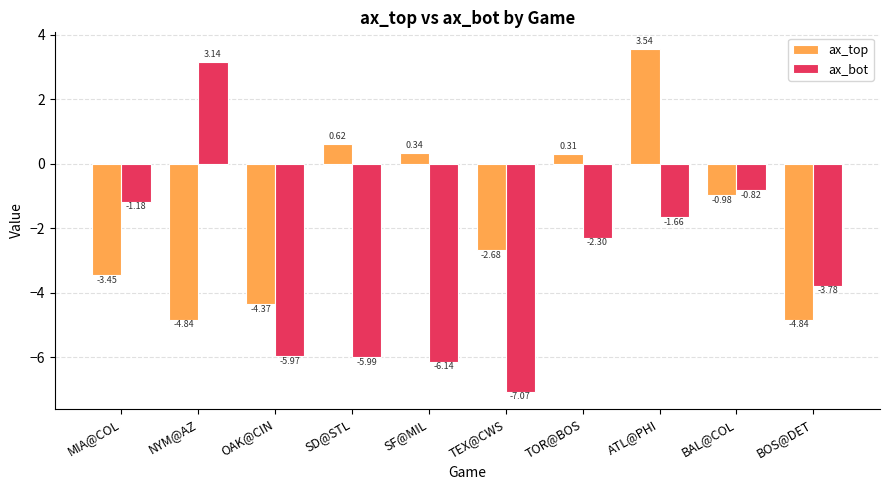

Rank the series by their average value, from highest to lowest.

ax_top, ax_bot